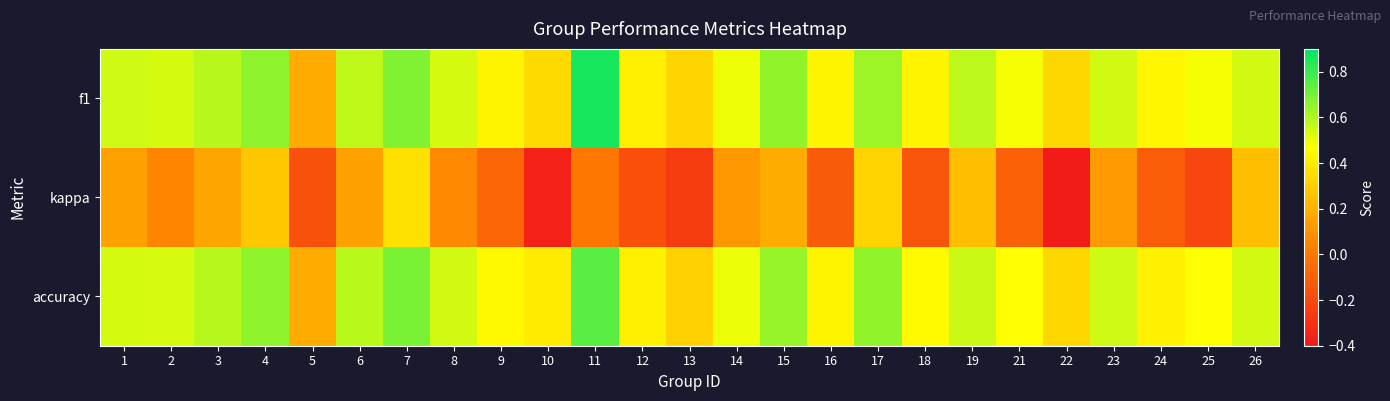

At which category is the sum across all series the highest?

7